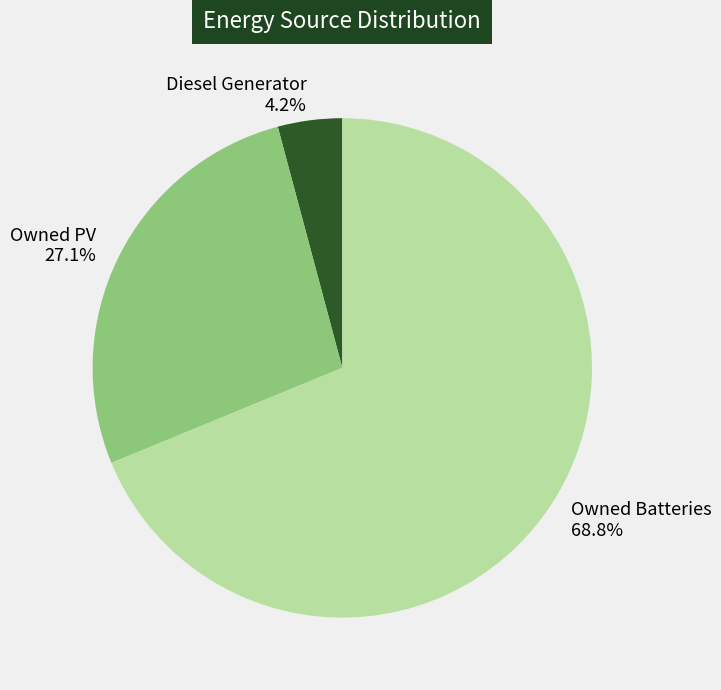

To the nearest percent, what is the difference between the largest and smallest slice percentages?

65%